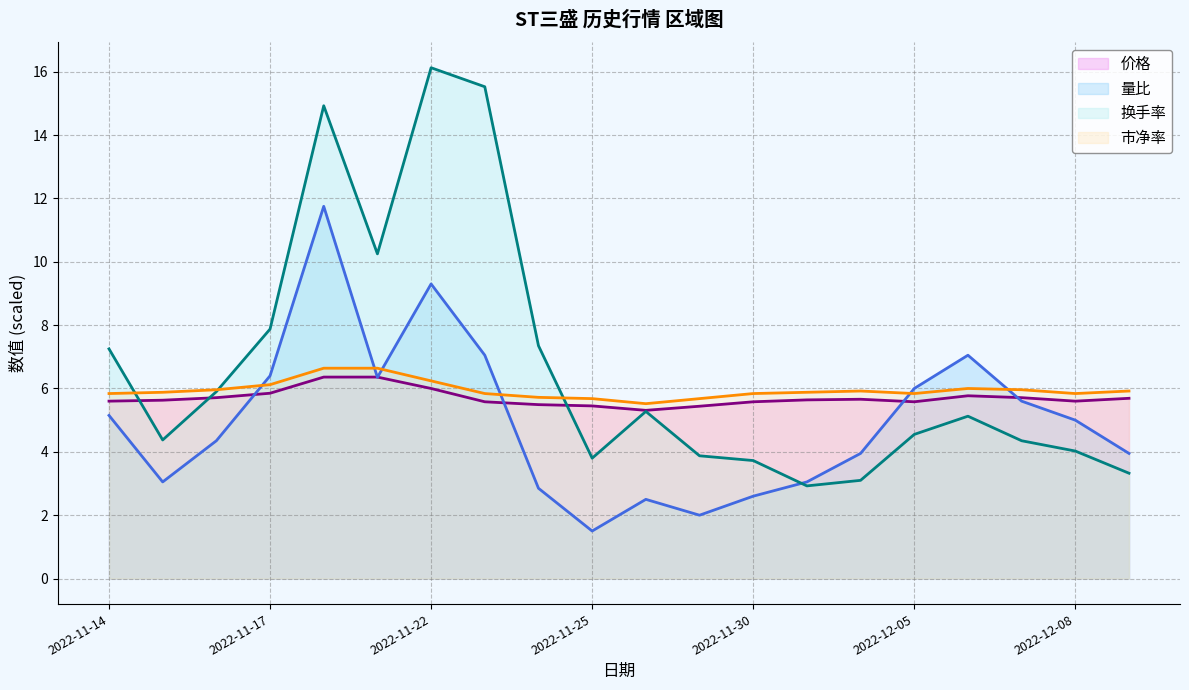

At 2022-11-28, list the series in order from largest to smallest.

市净率, 价格, 换手率, 量比